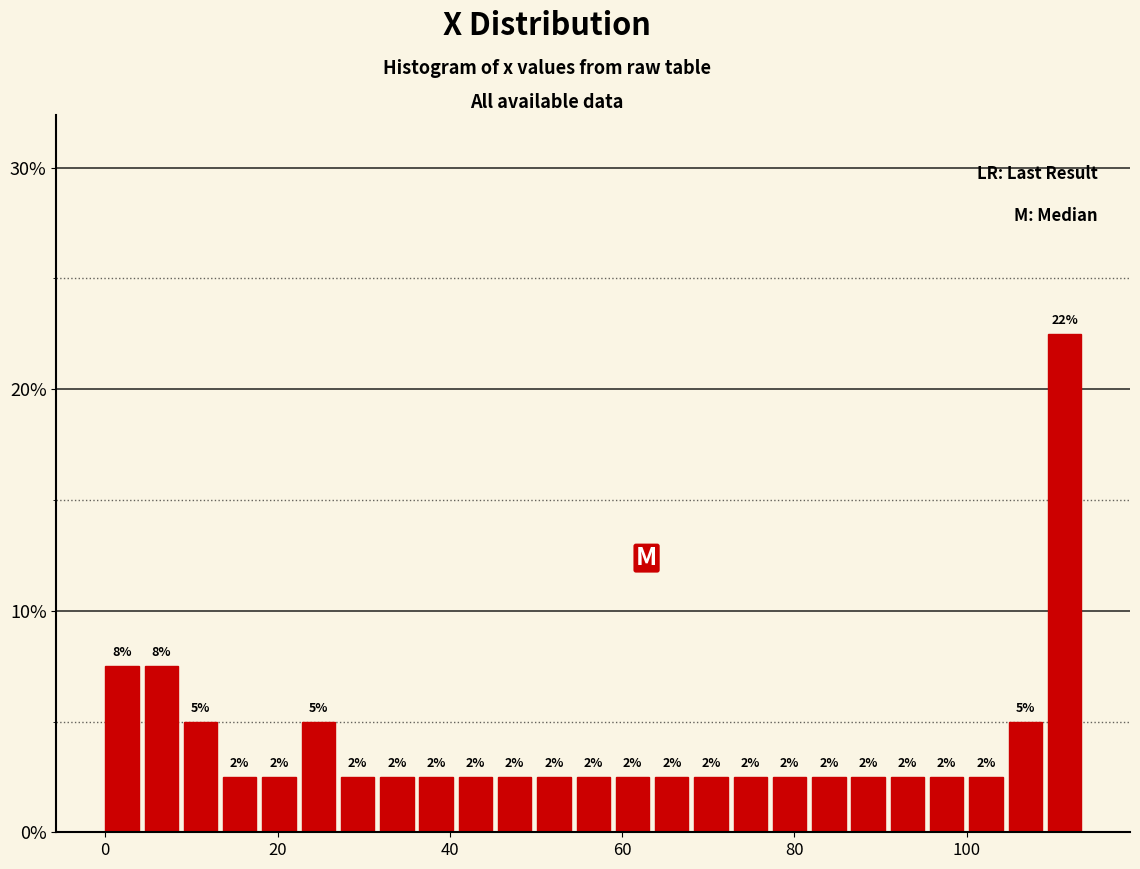

Read against the x-axis, roughly where is the centre of the tallest bar?

112